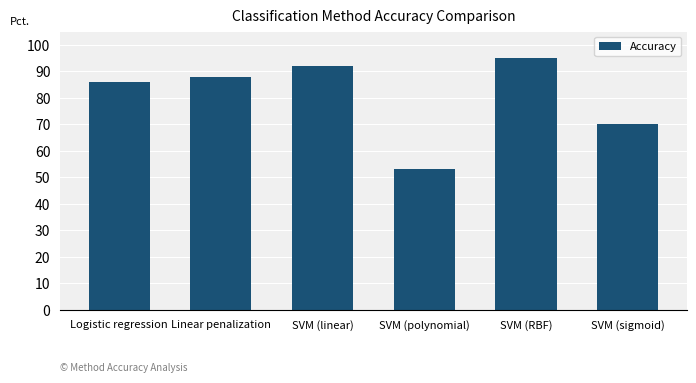

Which label corresponds to the largest value in the chart?

SVM (RBF)